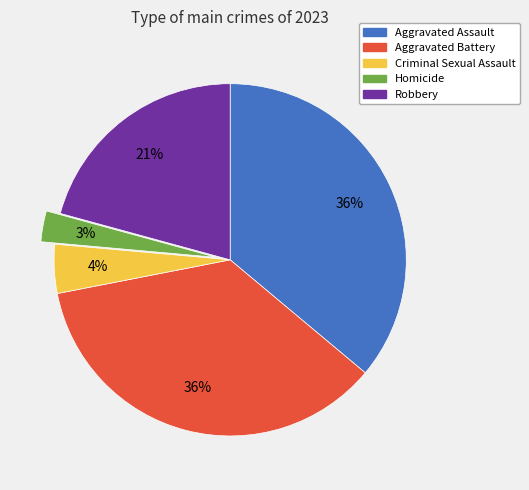

To the nearest percent, what is the average slice percentage?

20%